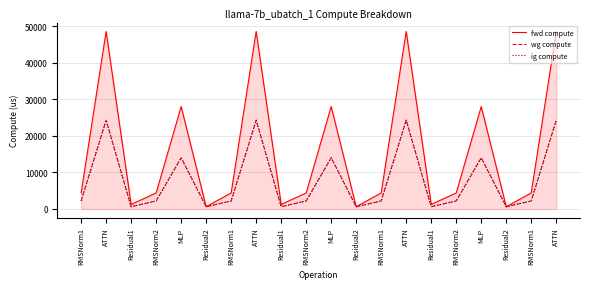

Does the chart have visible grid lines?

Yes